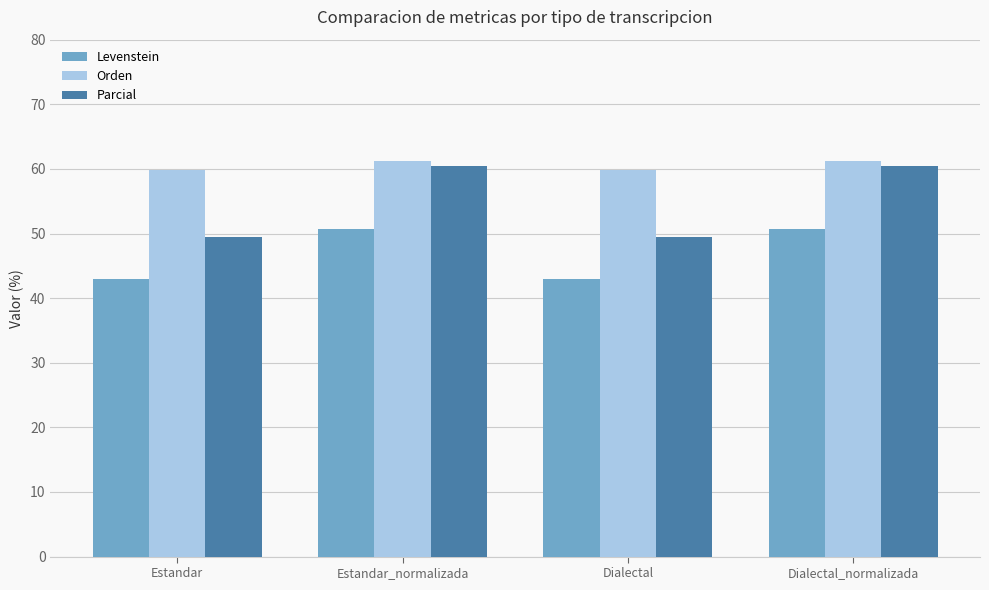

Where does the Levenstein series first go above 50?

Estandar_normalizada